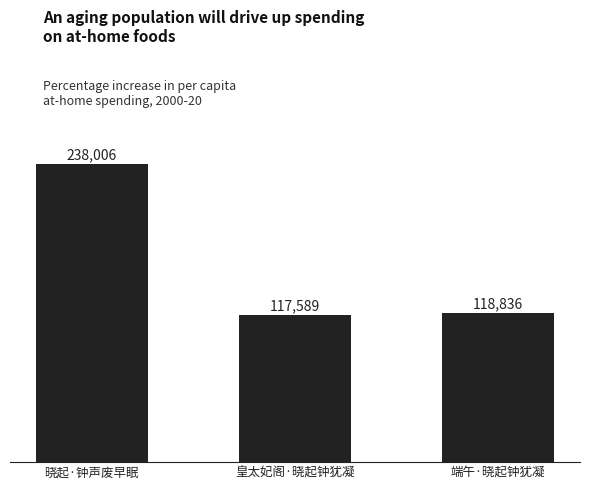

List the labels in order of value, smallest first.

皇太妃阁·晓起钟犹凝, 端午·晓起钟犹凝, 晓起·钟声废早眠